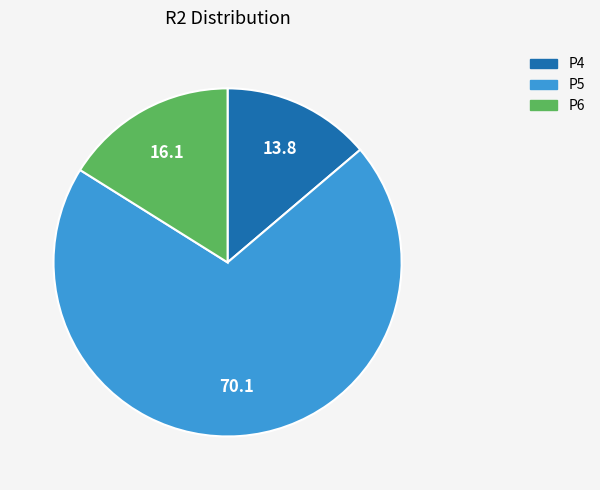

Rank the categories by value from highest to lowest.

P5, P6, P4